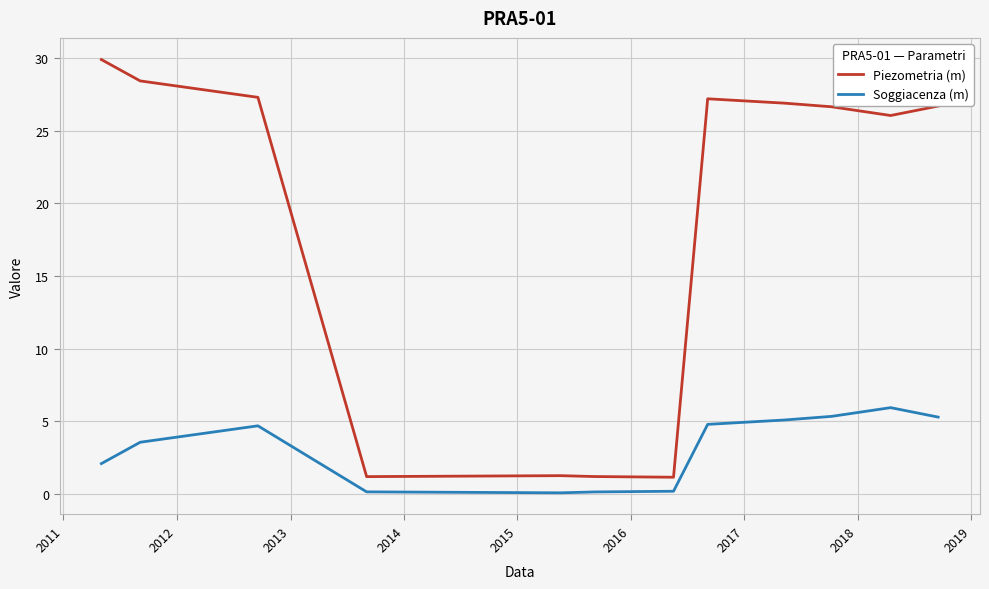

What is the lowest value of the Piezometria (m) series?

1.2